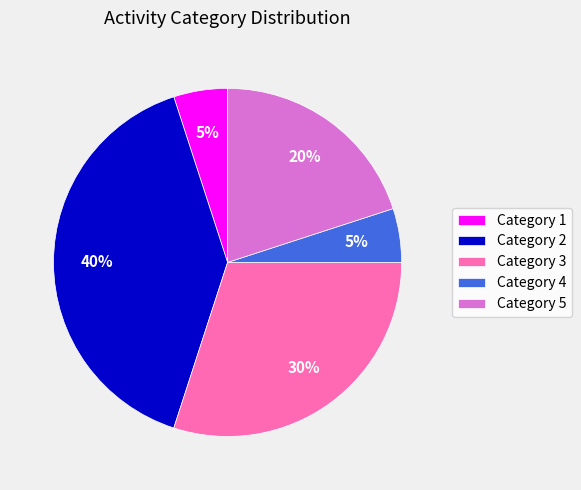

What is the largest slice in the pie chart?

Category 2